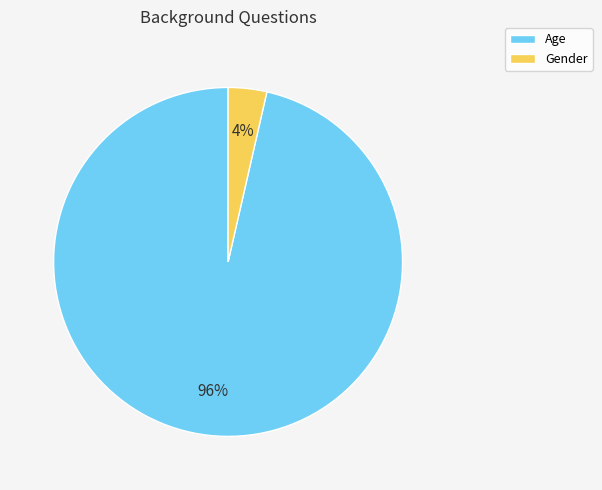

To the nearest percent, what percentage of the pie is Age?

96%